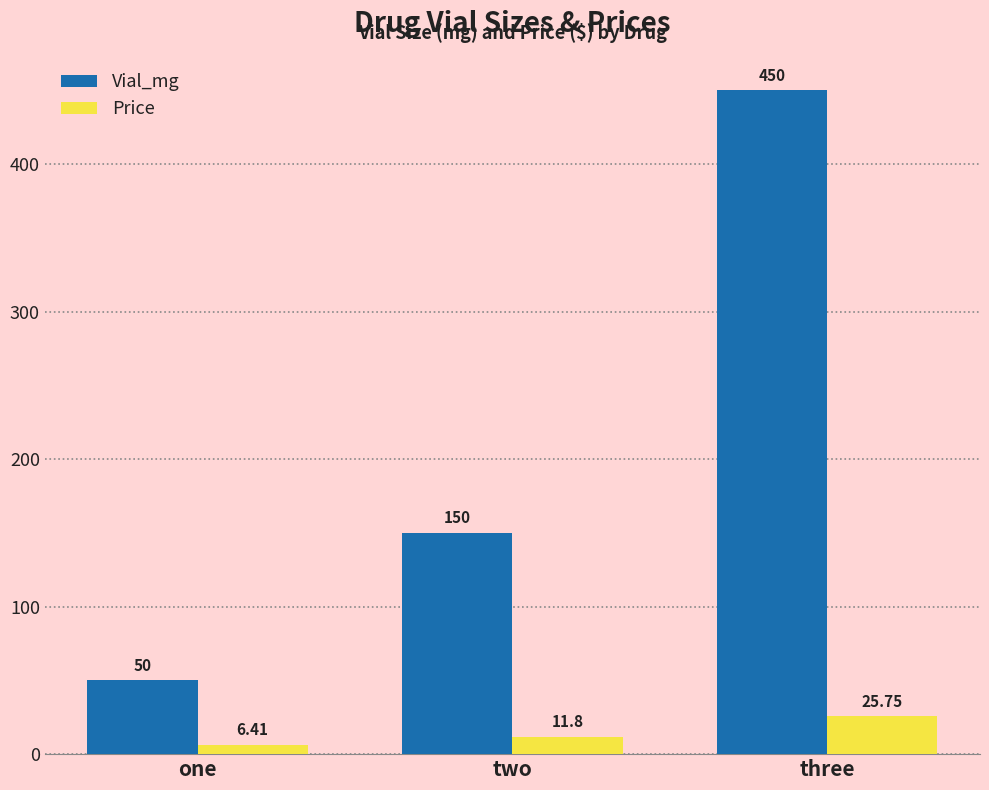

What is the average value of the Vial_mg series?

216.7